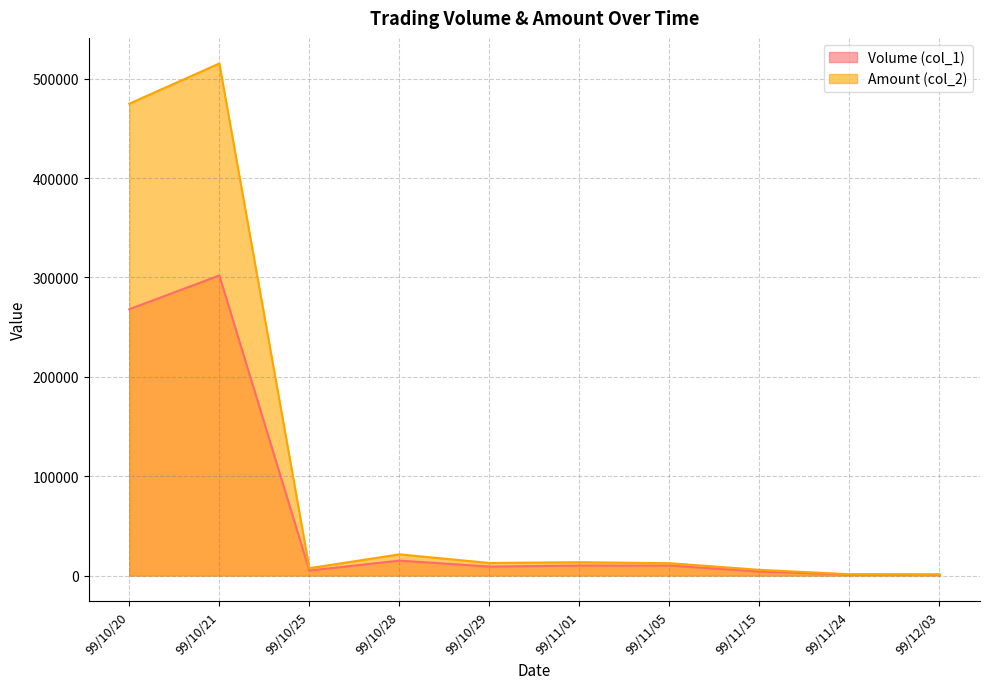

Between 99/12/03 and 99/10/21, which is larger?

99/10/21